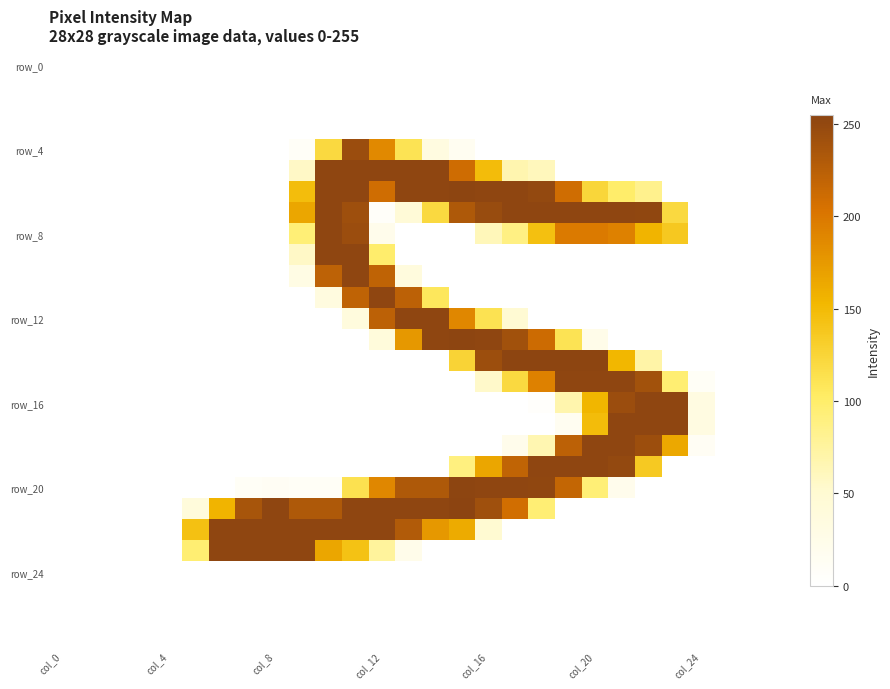

Which category has the highest value across all series?

15